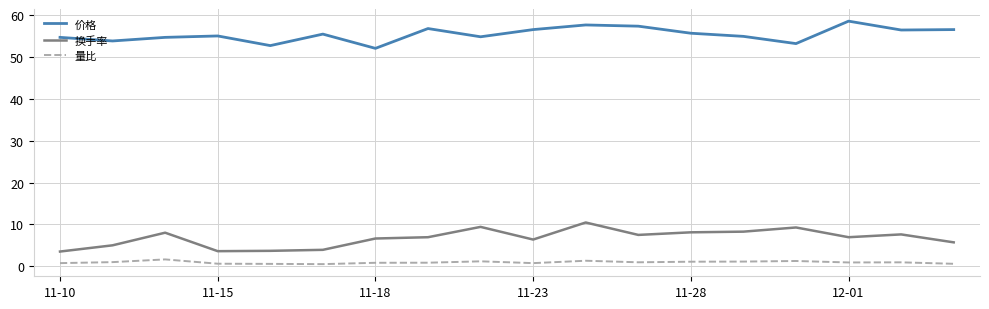

True or false: 量比 and 换手率 intersect in this chart.

False